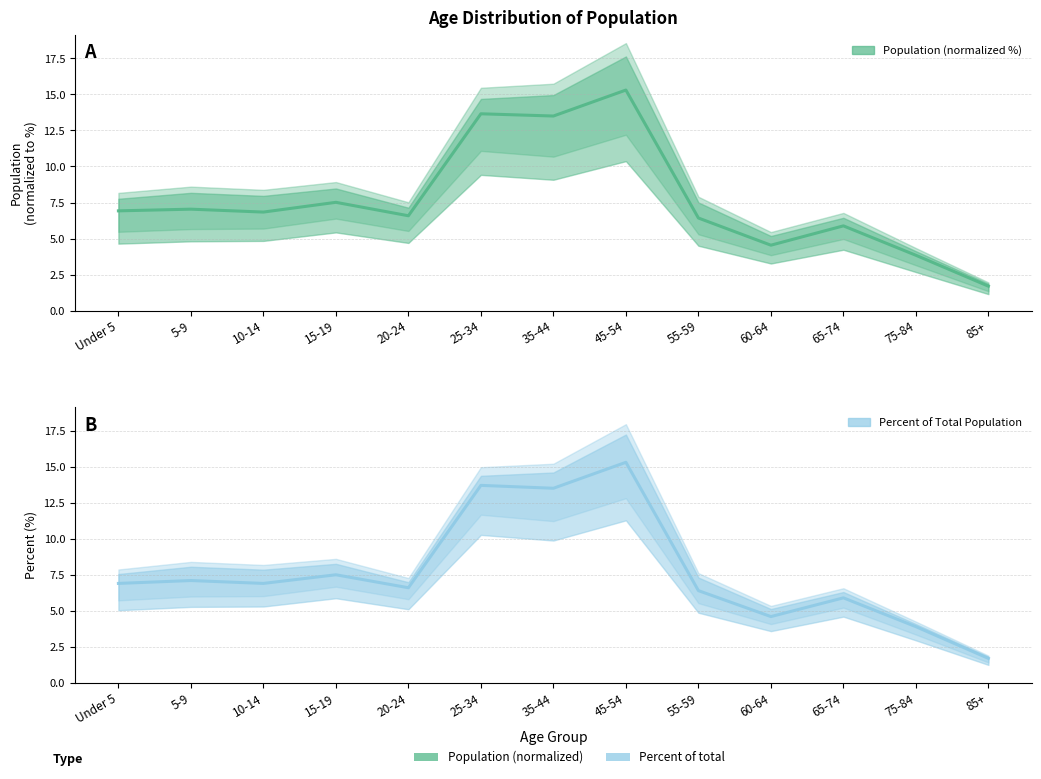

At how many categories does at least one series exceed 2?

12